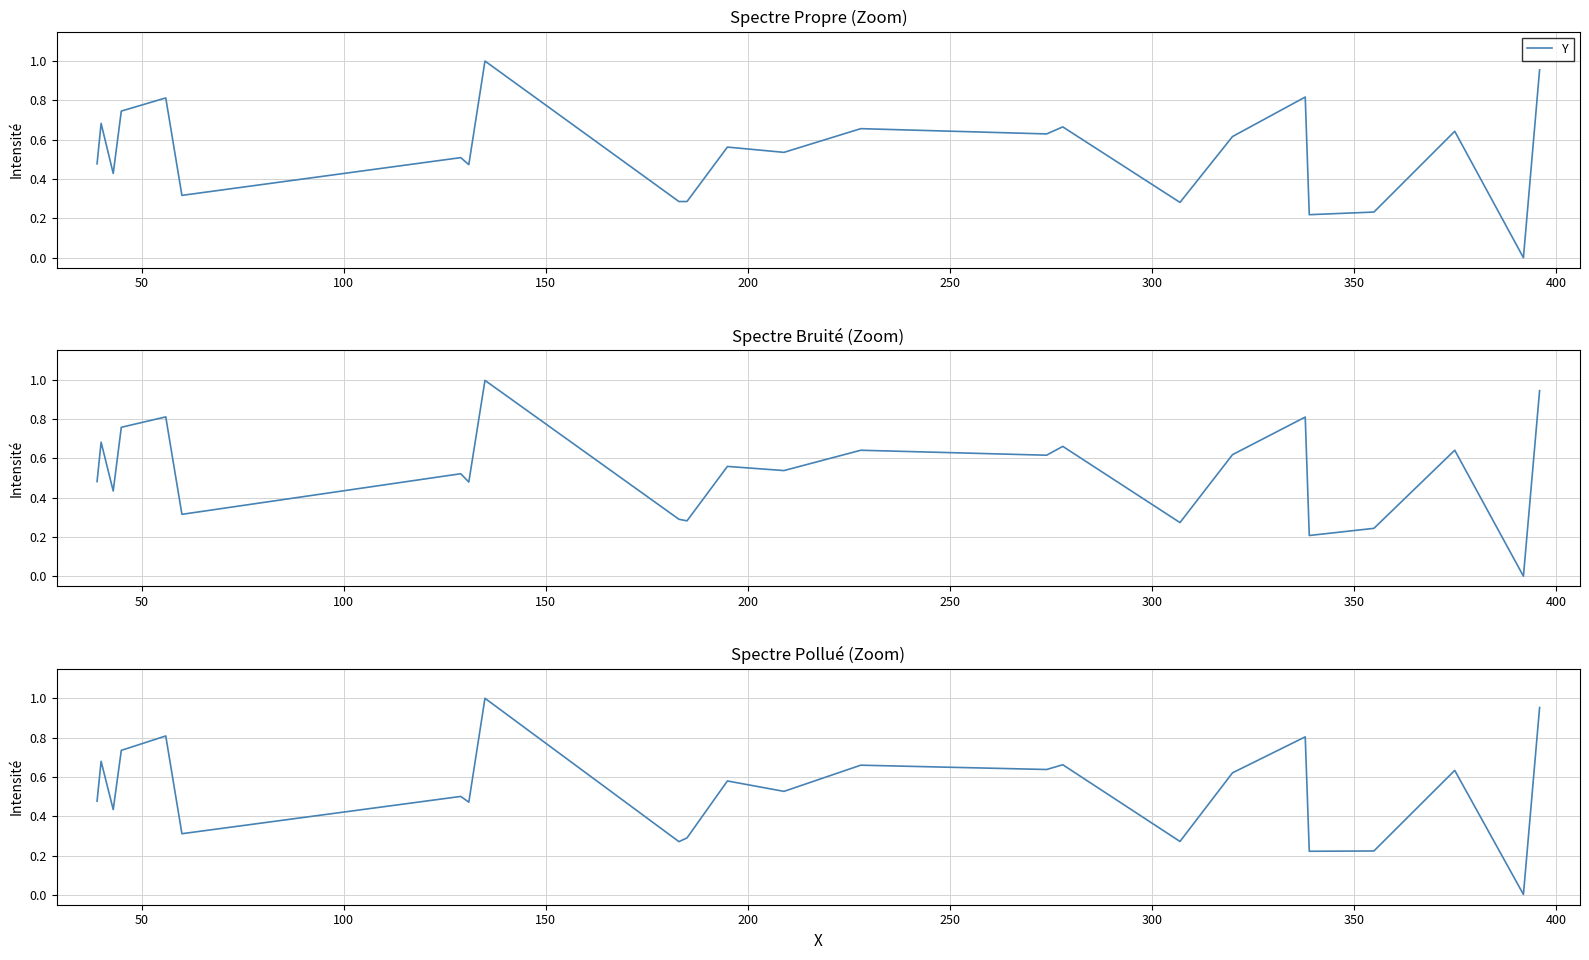

What is the difference between the maximum and minimum values?

1.0